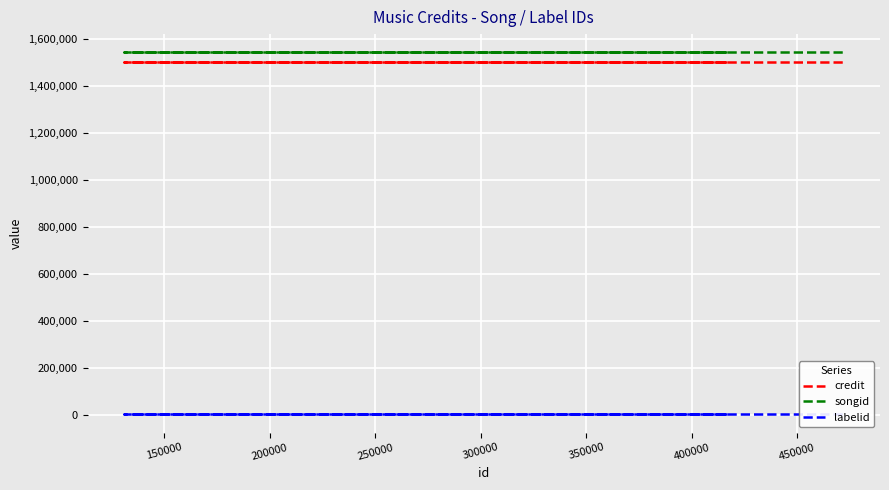

Reading left to right, list all the values displayed in this chart.

credit: 1502812	1502812	1502812	1502812	1502812	1502812	1502812	1502812
songid: 1543952	1543952	1543952	1543952	1543952	1543952	1543952	1543952
labelid: 417	417	417	417	417	417	417	417